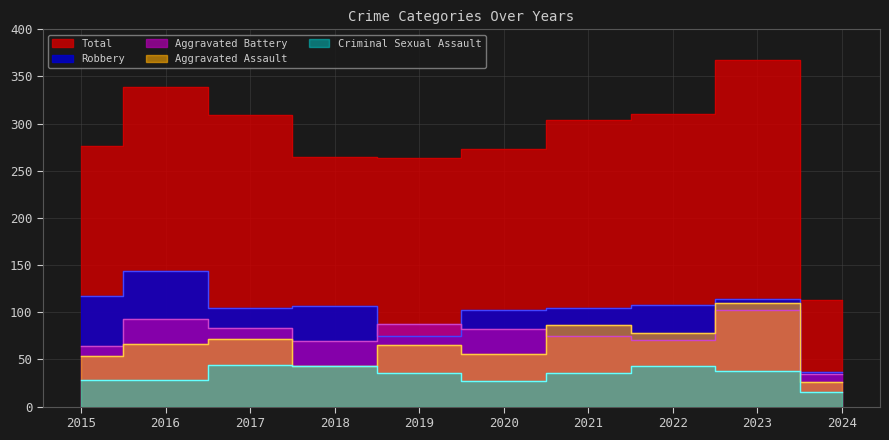

True or false: Aggravated Assault and Robbery cross at least once.

False